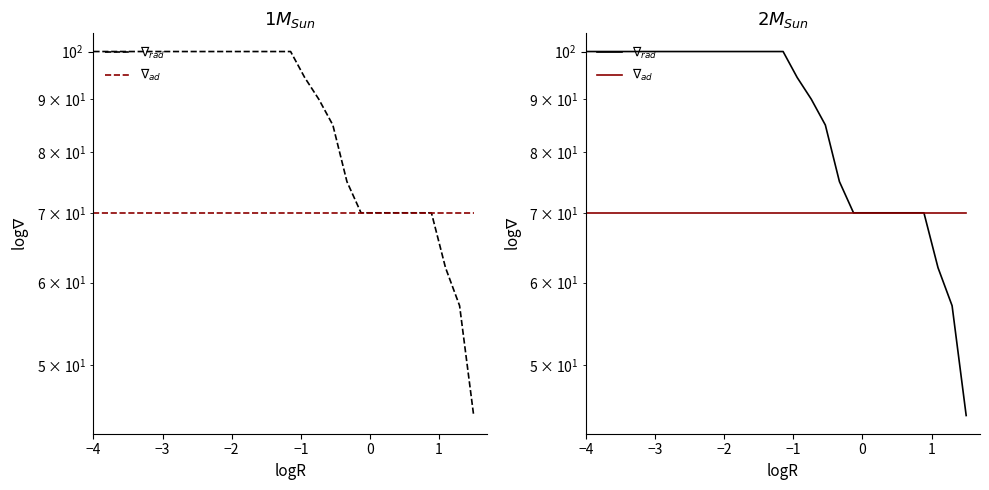

What is the maximum value shown in the chart?

100.0